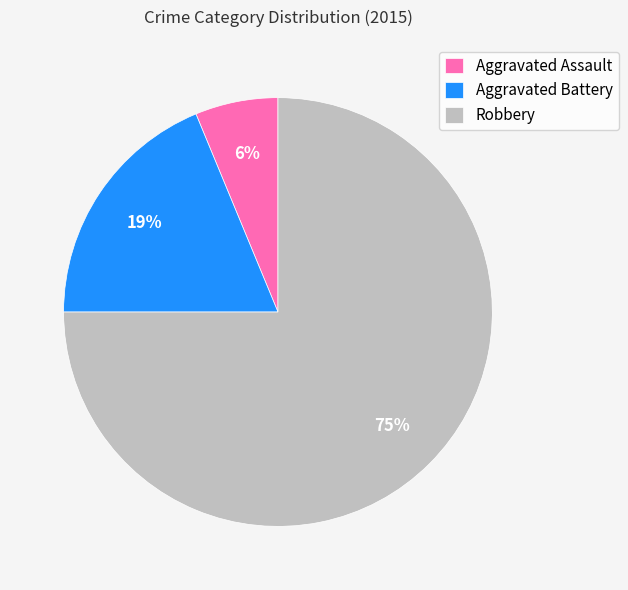

Is there any slice that represents more than half of the pie?

Yes